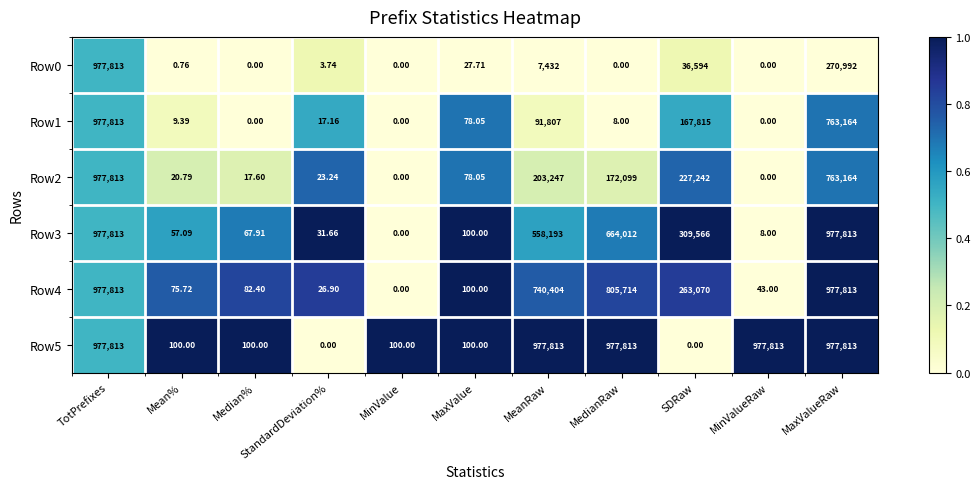

Where is Row4 nearest to the value 488906?

SDRaw